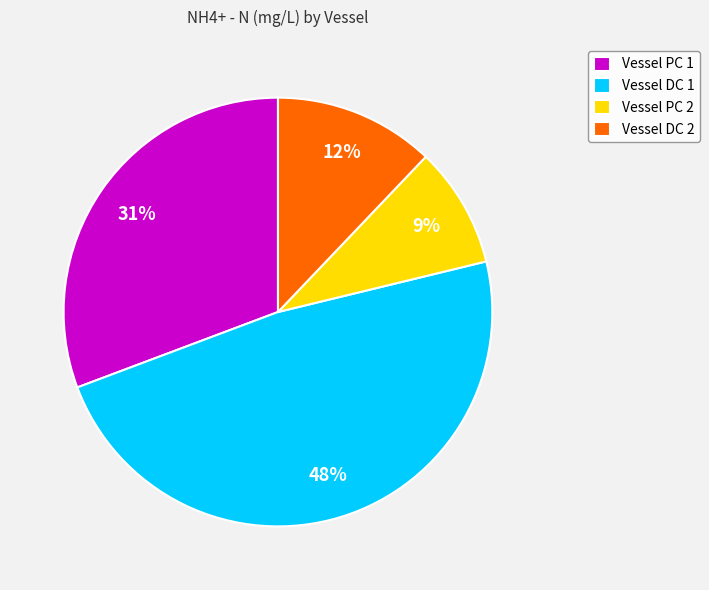

Which slice is the smallest?

Vessel PC 2